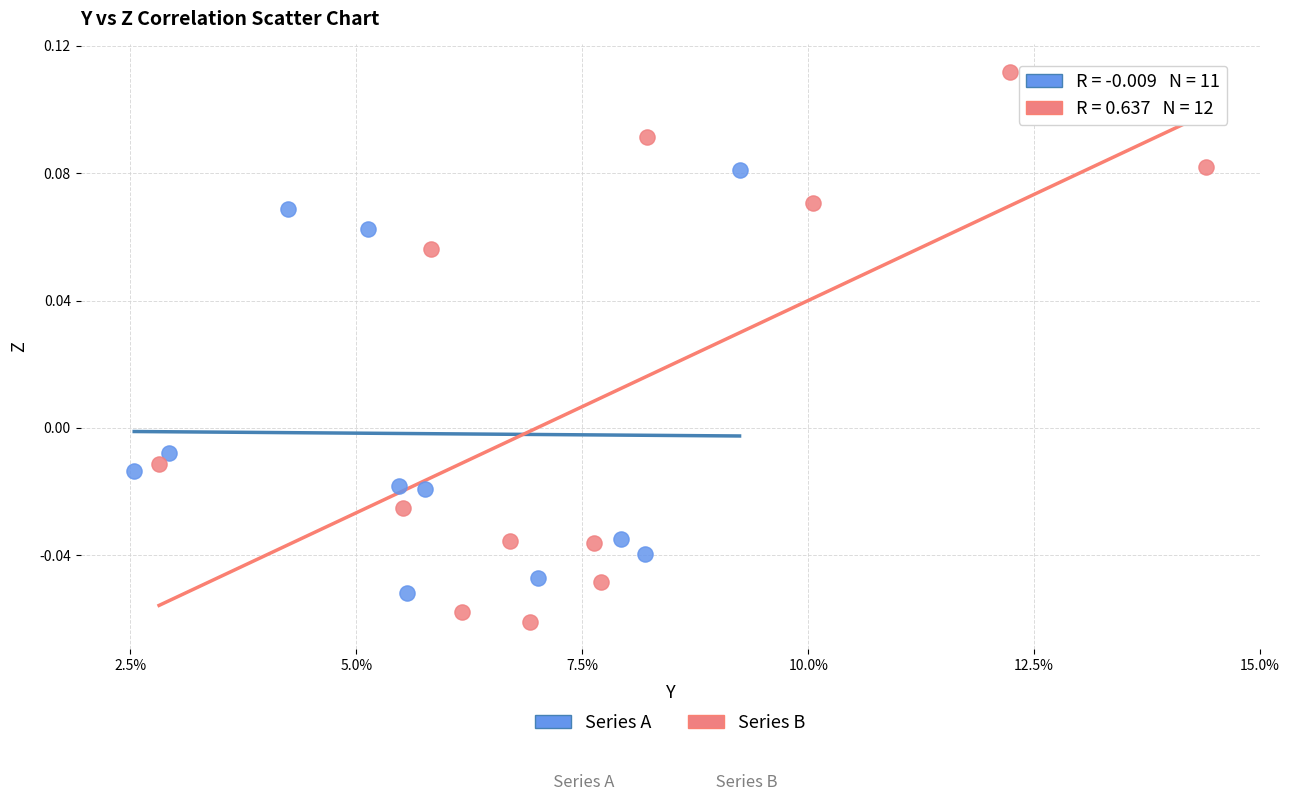

Which series has the widest spread of Y values?

Series B